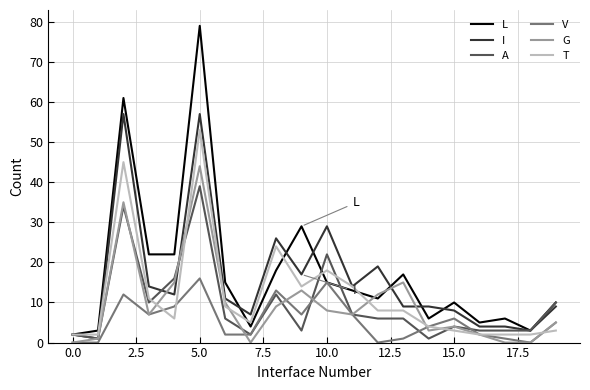

Reading left to right, list all the values displayed in this chart.

L: 2	3	61	22	22	79	15	4	18	29	15	13	11	17	6	10	5	6	3	10
I: 2	1	57	14	12	57	11	7	26	17	29	14	19	9	9	8	4	4	3	9
A: 2	1	34	10	16	39	6	2	12	3	22	7	6	6	1	4	3	3	3	10
V: 0	0	12	7	9	16	2	2	13	7	15	7	0	1	4	6	2	1	0	5
G: 0	1	35	7	15	44	10	0	9	13	8	7	12	15	3	4	2	0	0	5
T: 2	2	45	11	6	53	9	5	24	14	18	14	8	8	4	3	2	2	2	3